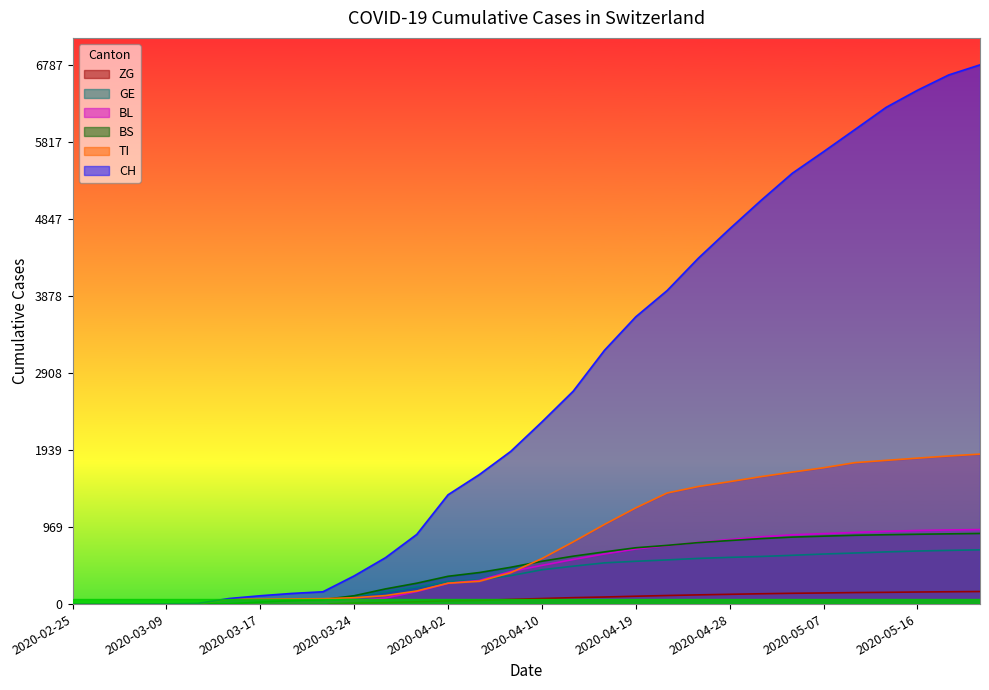

List the series in order of their peak value, lowest first.

ZG, GE, BS, BL, TI, CH